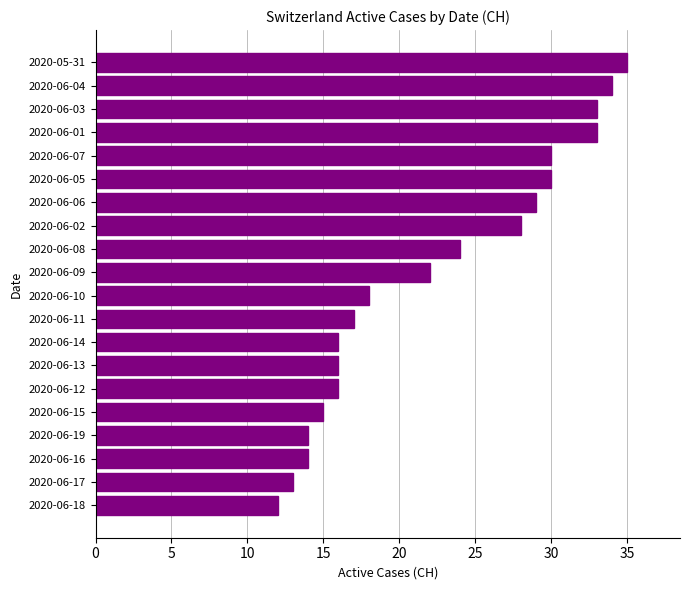

What value does the data have at 2020-06-09, to the nearest 10?

20